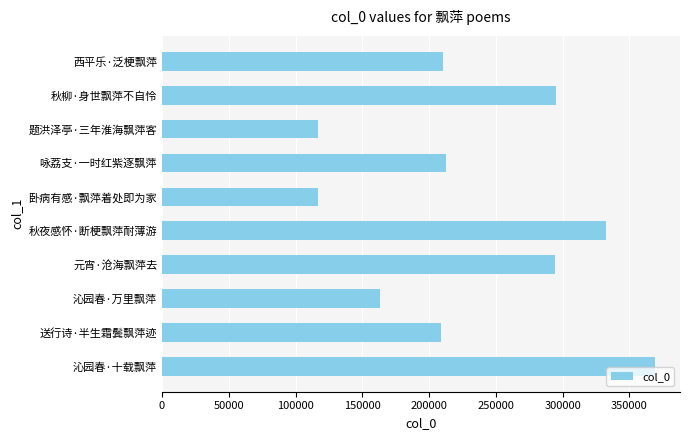

Approximately how many times larger is the value at 卧病有感·飘萍着处即为家 compared to 咏荔支·一时红紫逐飘萍?

0.6